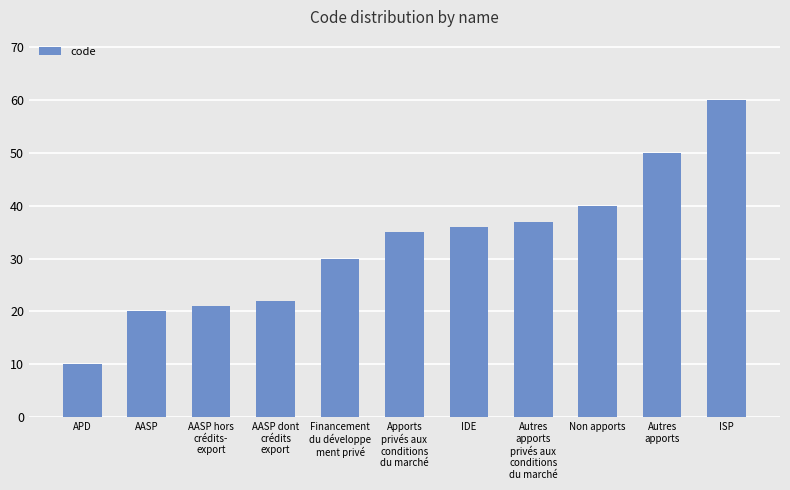

What is the change in value from Apports
privés aux
conditions
du marché to Autres
apports?

+15